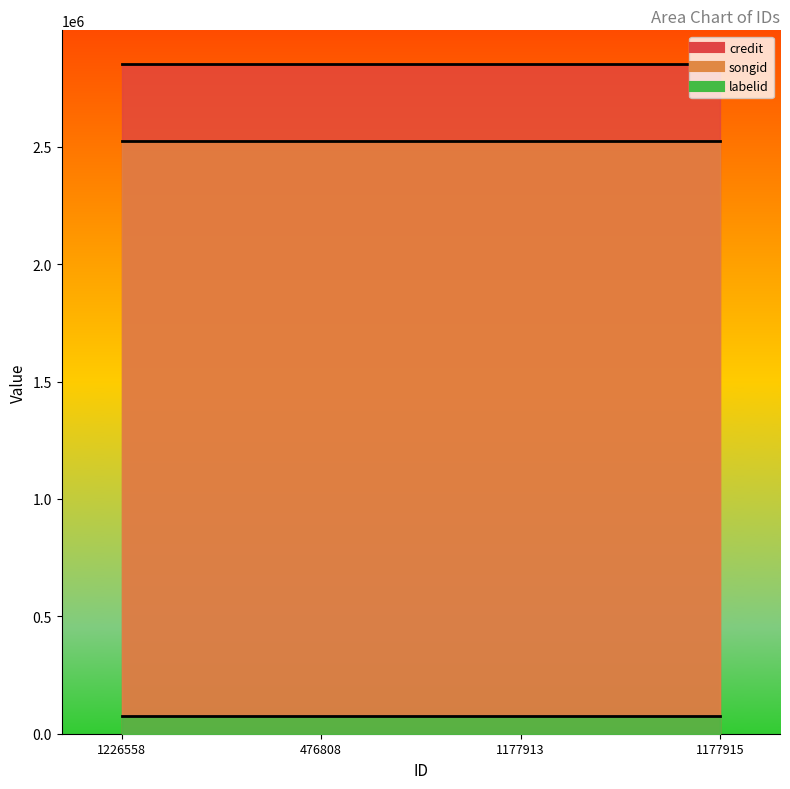

Which category has the highest value across all series?

1226558